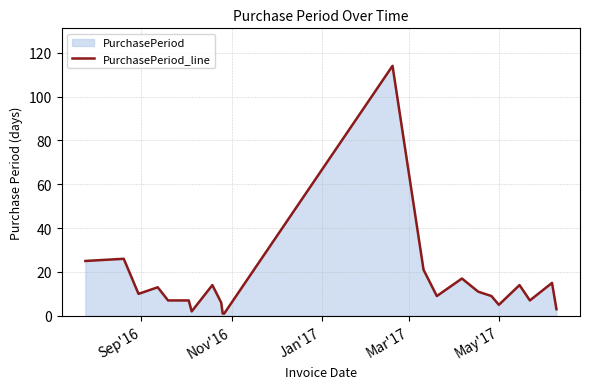

Count the number of data series in this chart.

1